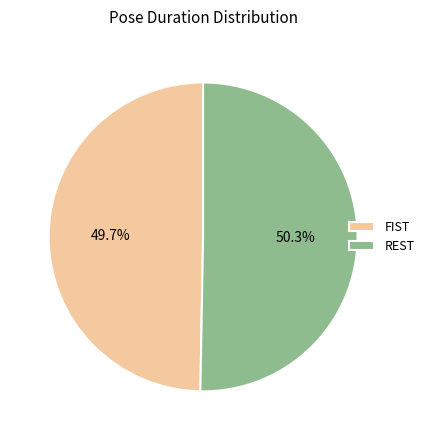

Which category accounts for the majority?

REST